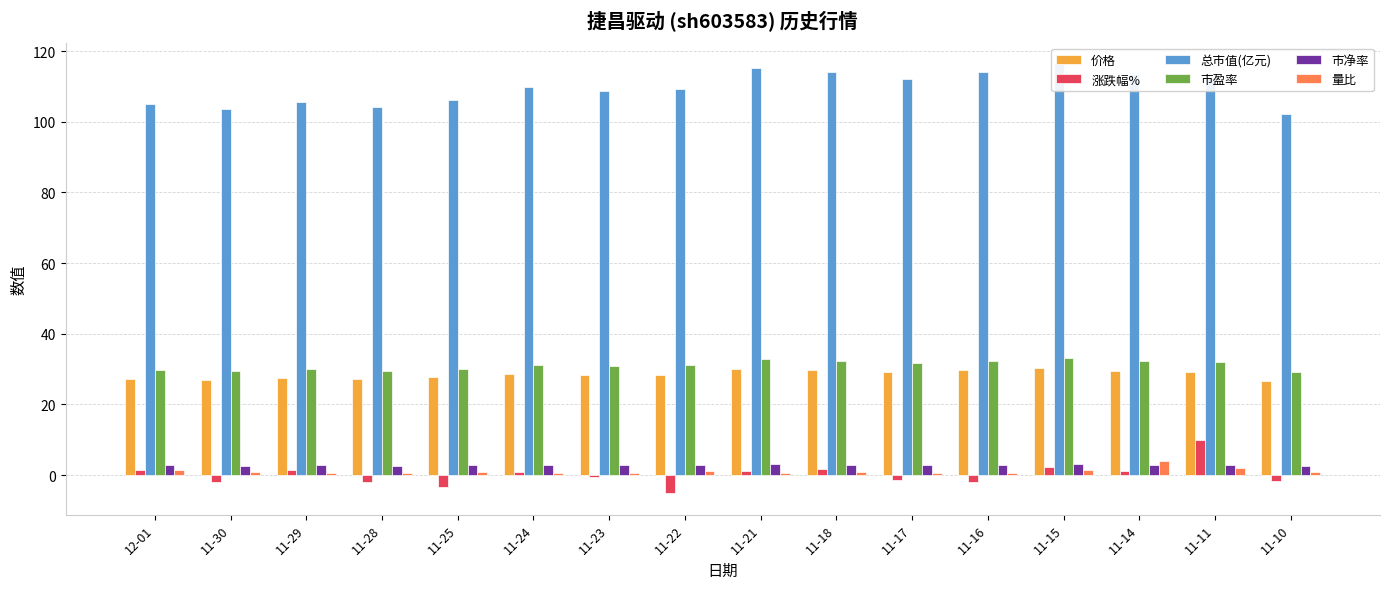

Between 11-22 and 11-15, which series saw the biggest shift?

涨跌幅%